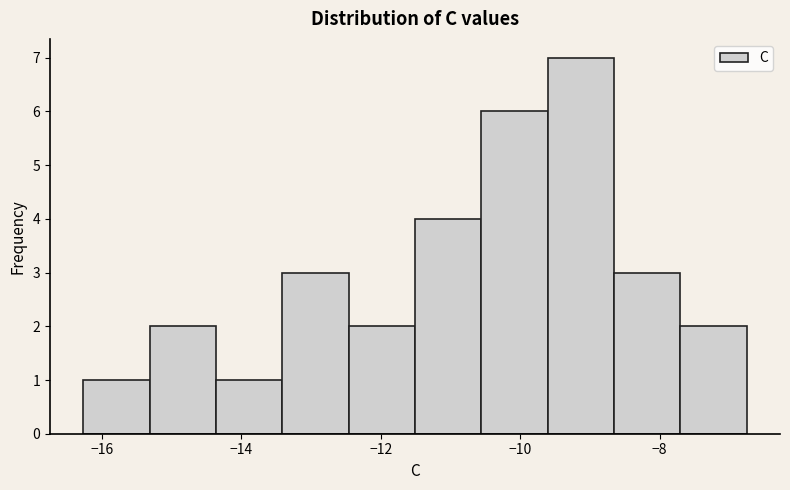

What is the height of the bar covering -10.6 to -9.6 on the x-axis? Neither the bar edges nor the heights are printed on the chart, so give them approximately, as read against the axes.

6